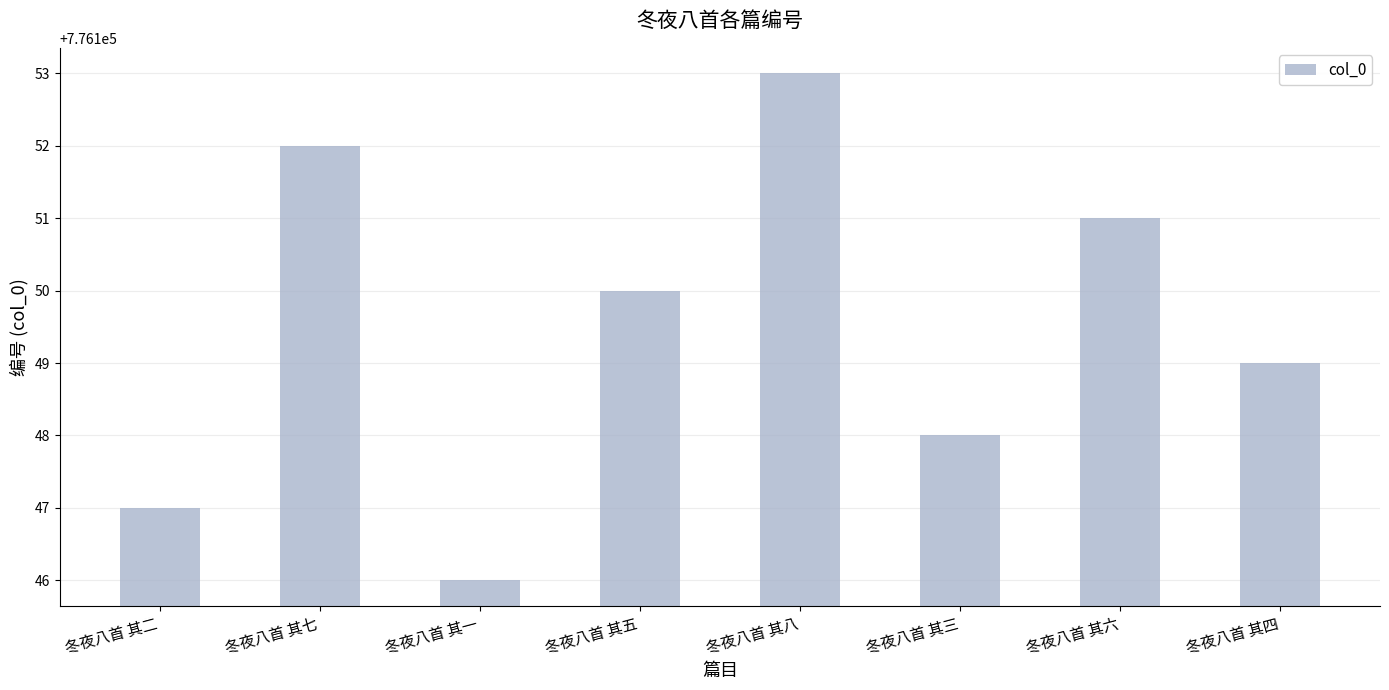

Count the number of data series in this chart.

1